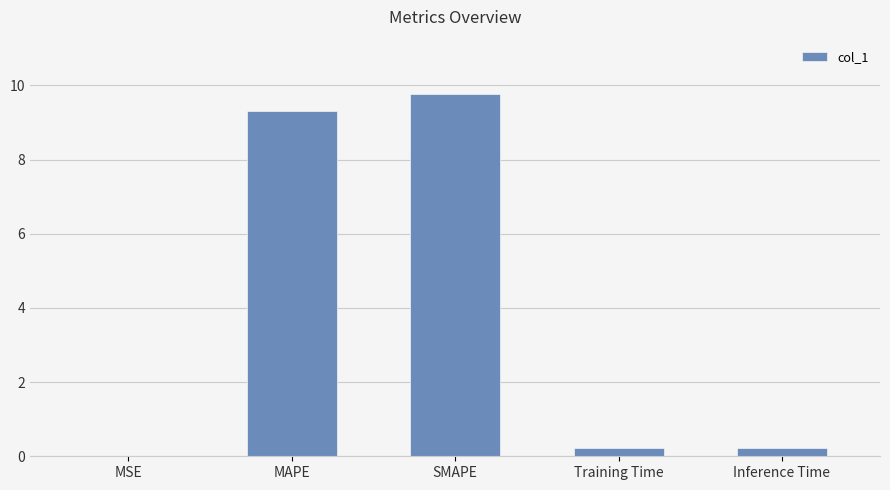

What is the sum of all values?

19.5